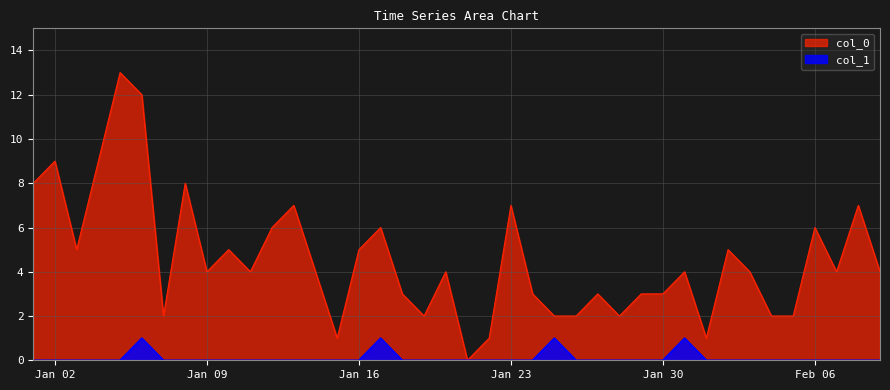

What is the label of the 22nd point from the left?

2023-01-22